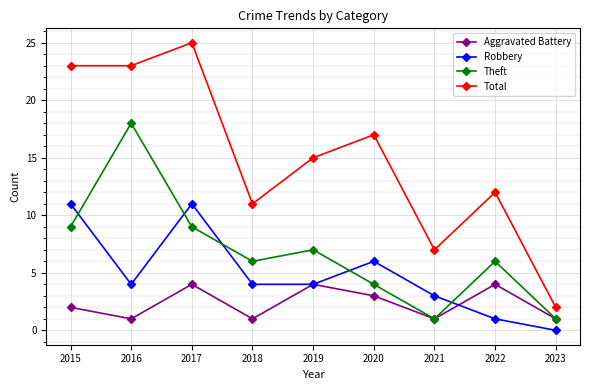

Is this an area chart (filled region under the line)?

No